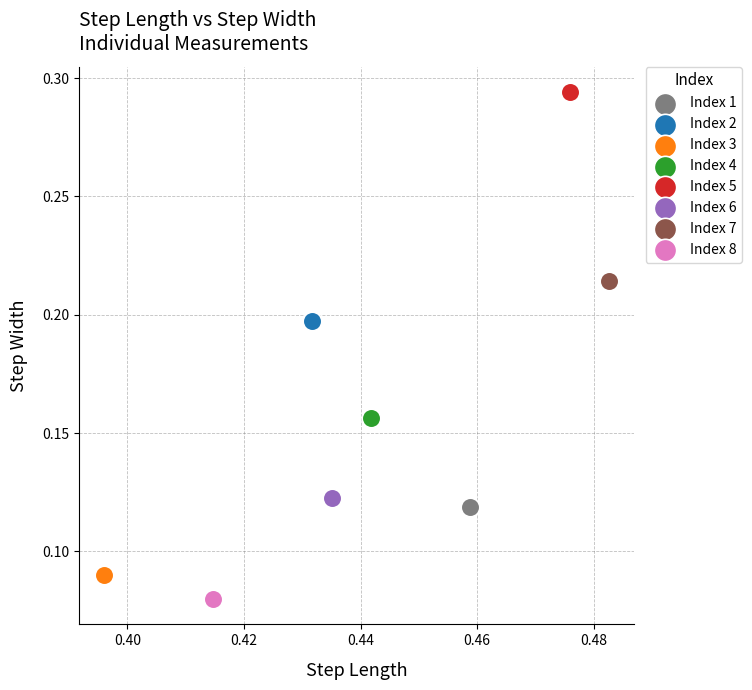

What are all the series names shown in the legend?

Index 1, Index 2, Index 3, Index 4, Index 5, Index 6, Index 7, Index 8